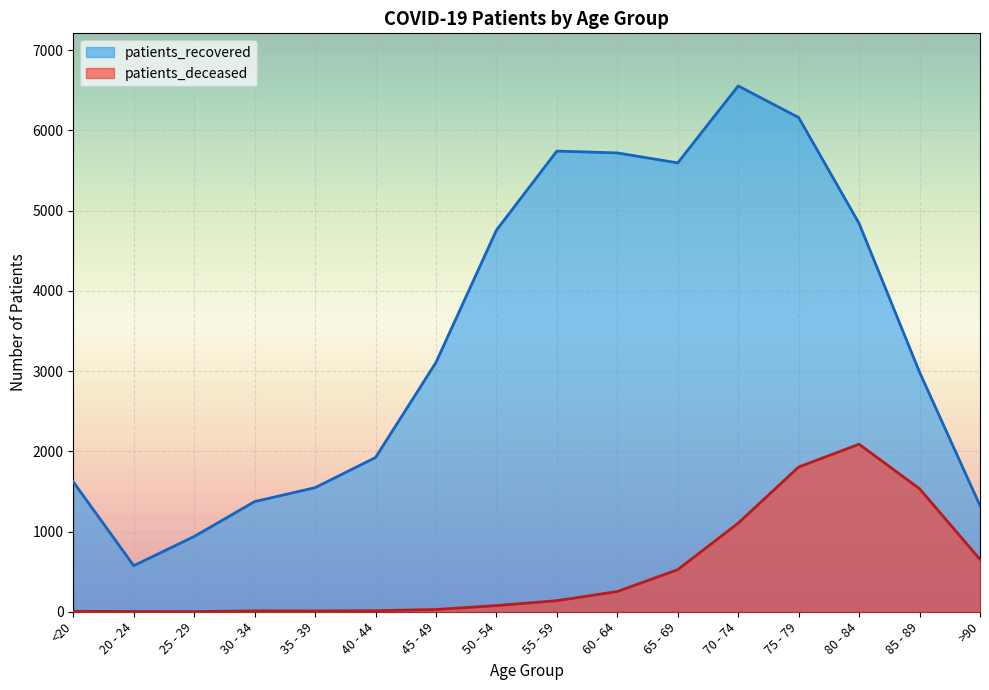

What value does the patients_recovered series have at 35 - 39, to the nearest 100?

1500